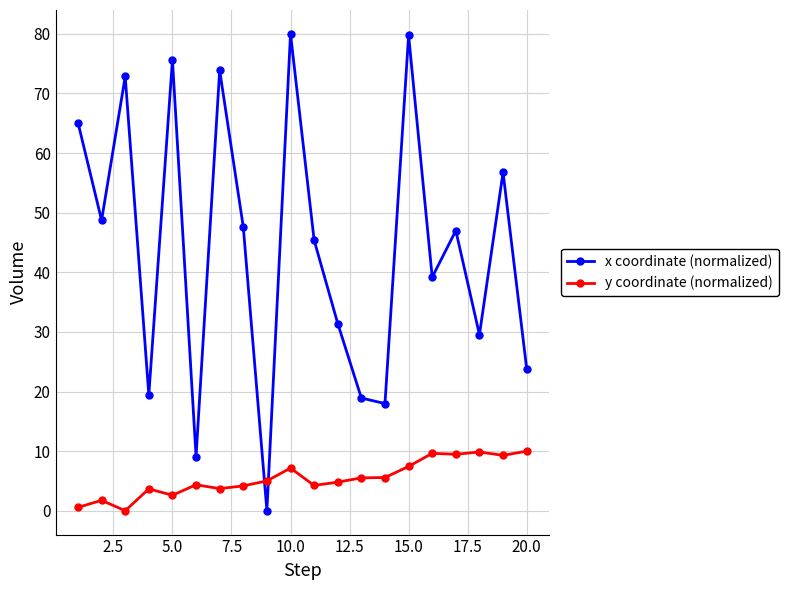

What is the maximum value for x coordinate (normalized)?

80.0